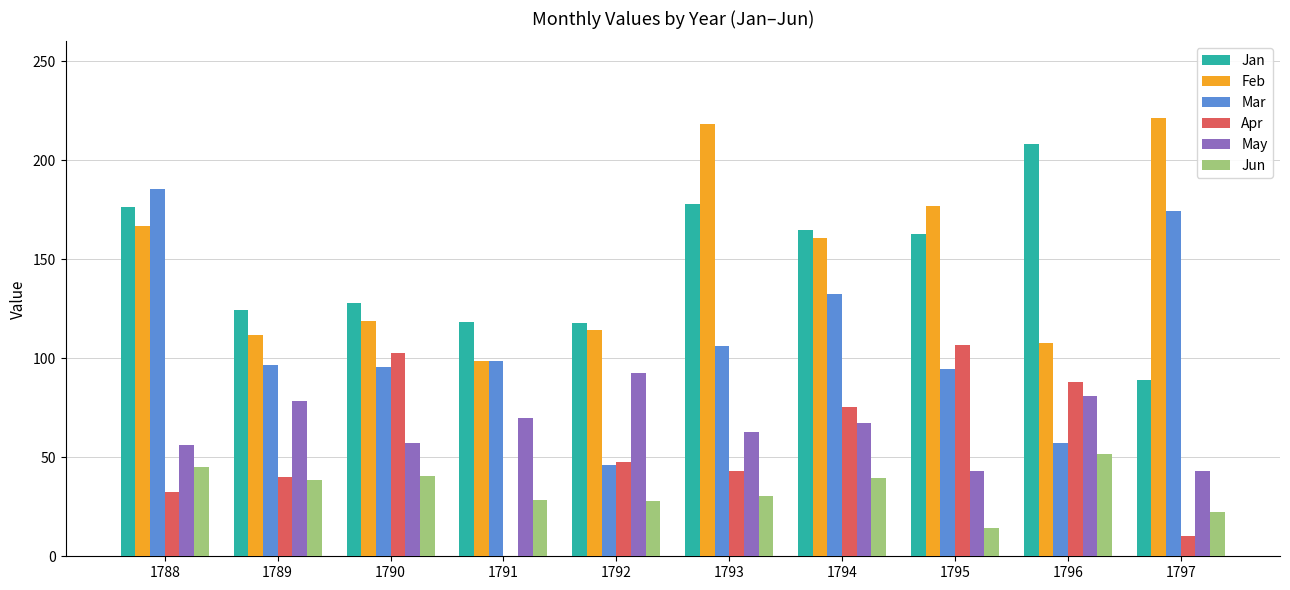

How many values in the Jun series exceed 38?

5